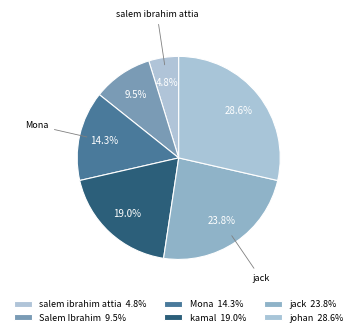

Does any single category account for the majority?

No